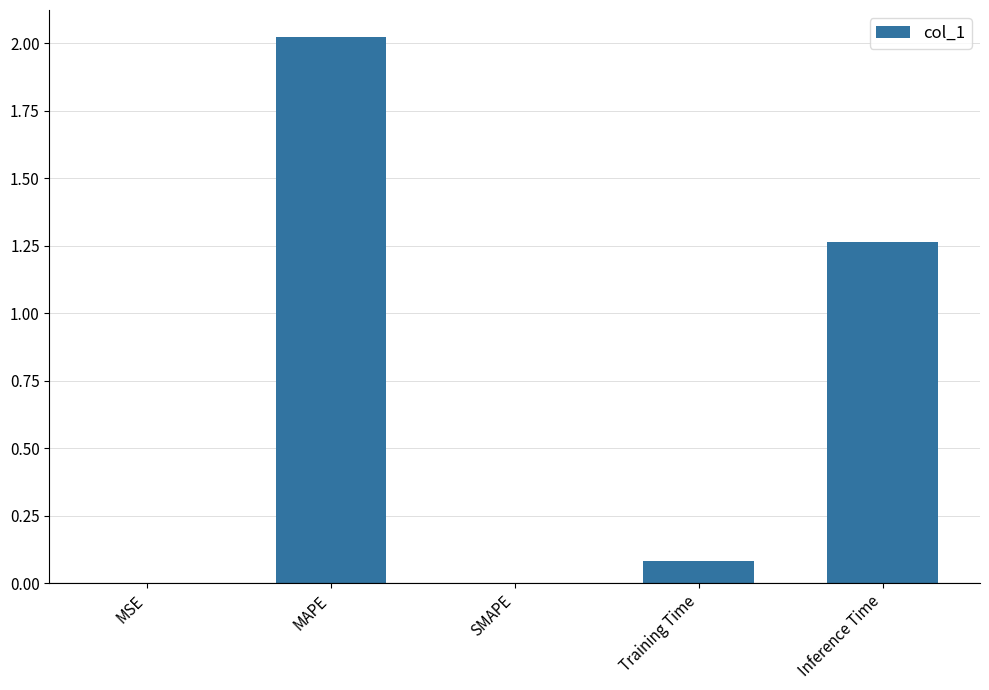

What is the sum of all values?

3.4